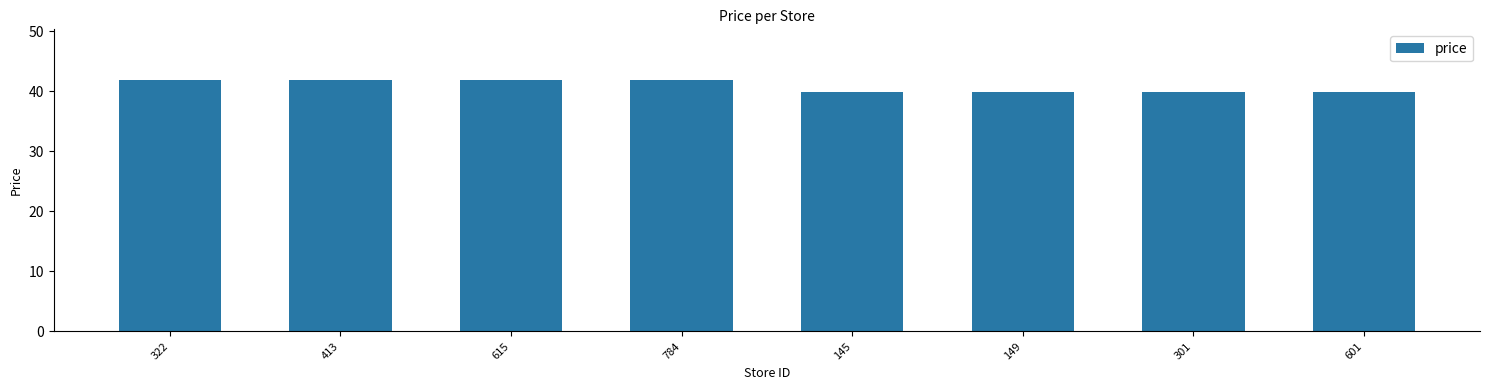

The value at 784 is 63.2. True or false?

False